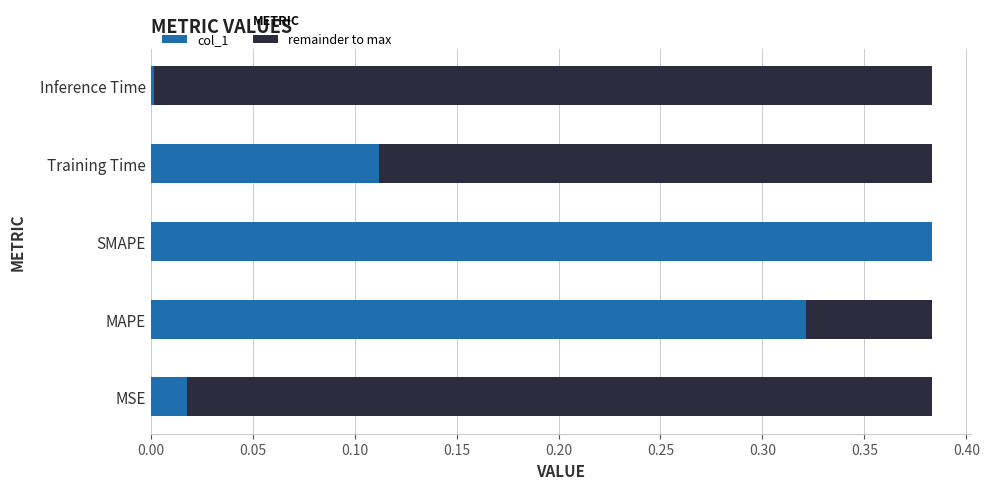

Is it true that col_1 equals 0.0 at Inference Time?

True